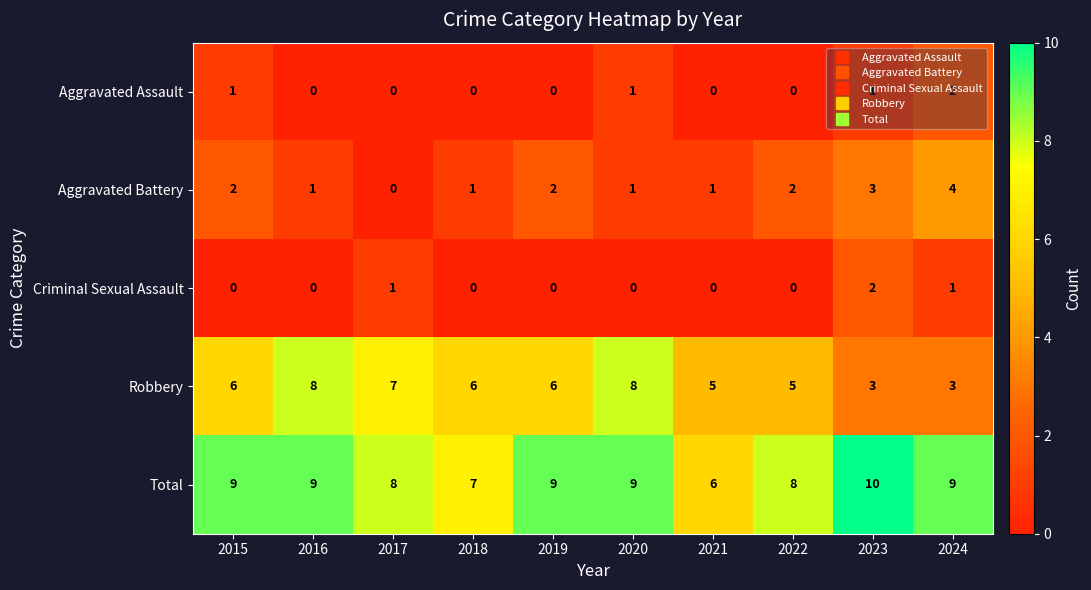

Which series has the largest range (max minus min)?

Robbery